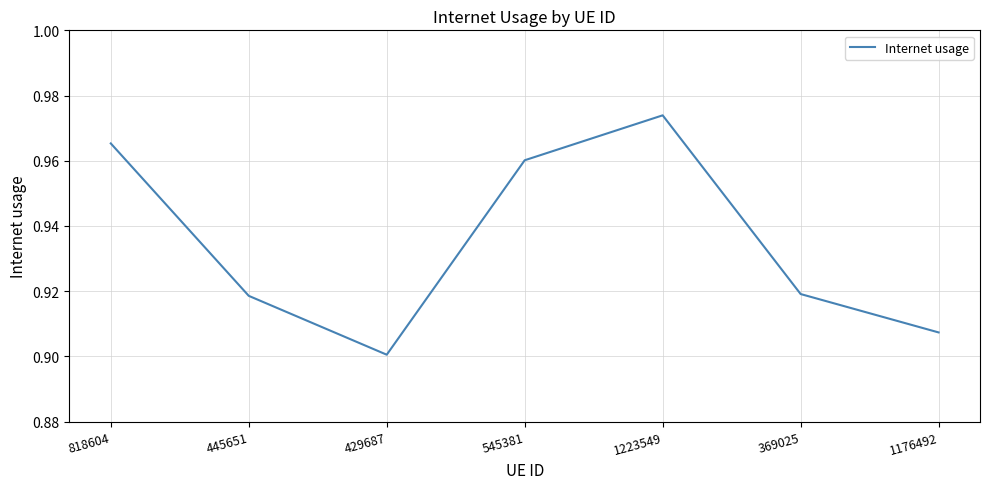

What position from the right is 1223549?

3